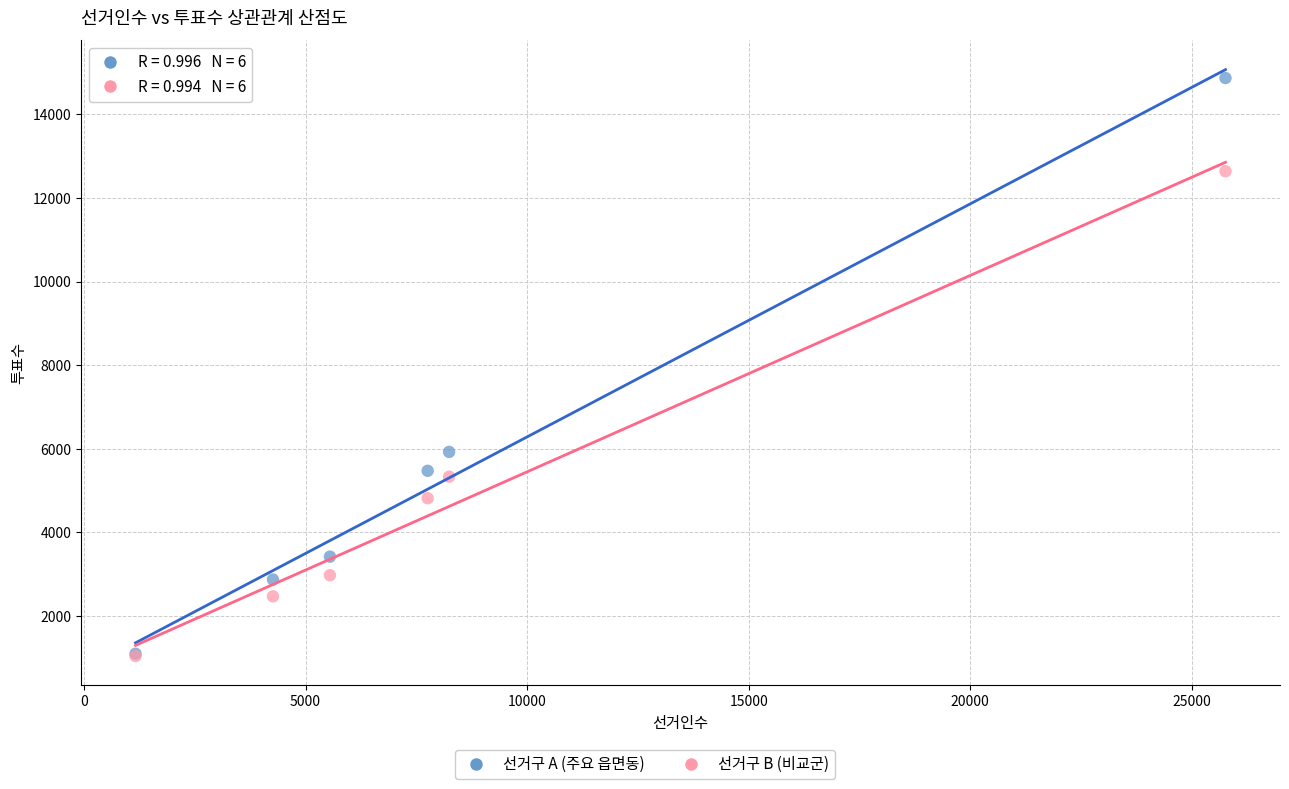

In the 선거구 B (비교군) series, what Y value is closest to 6839?

5331.6